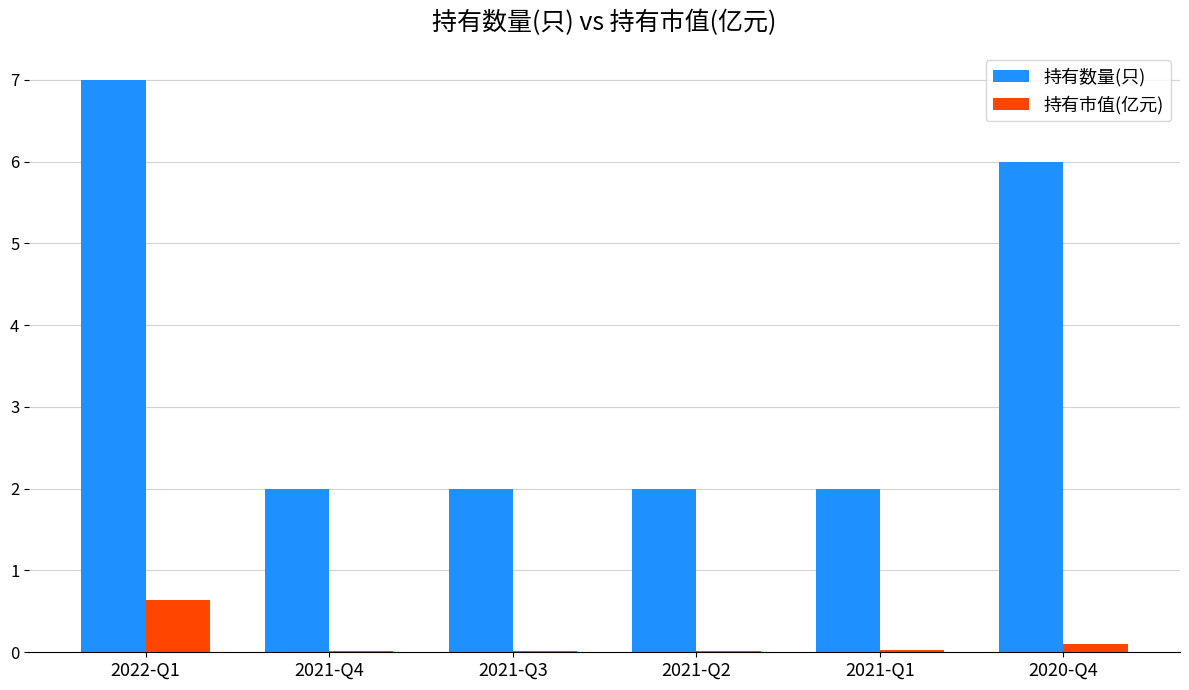

What is the sum of all 持有数量(只) values?

21.0